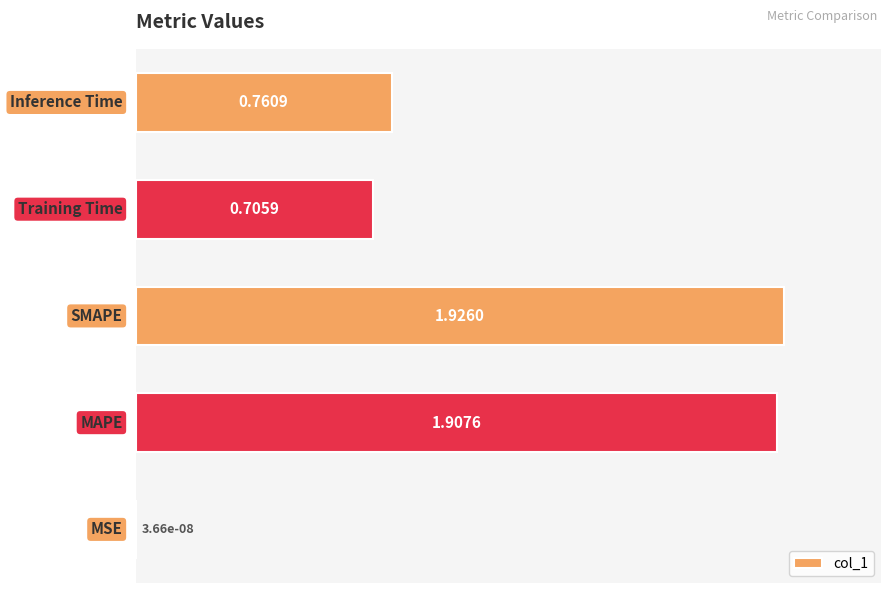

What is the sum of all values?

5.3